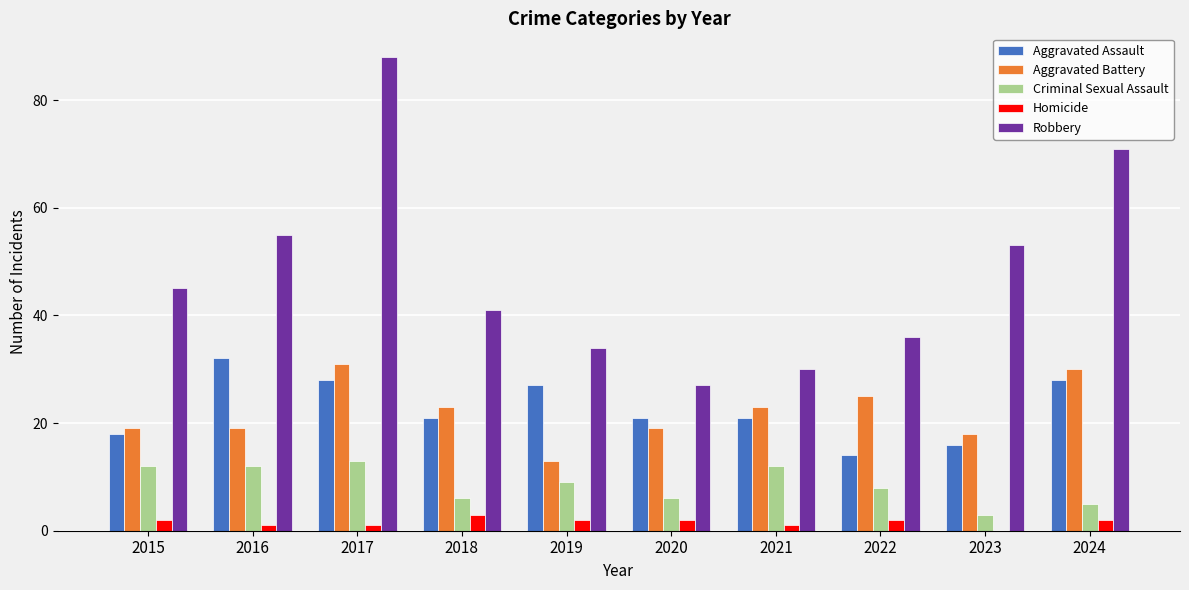

True or false: Aggravated Assault has a value of 28 at 2024.

True